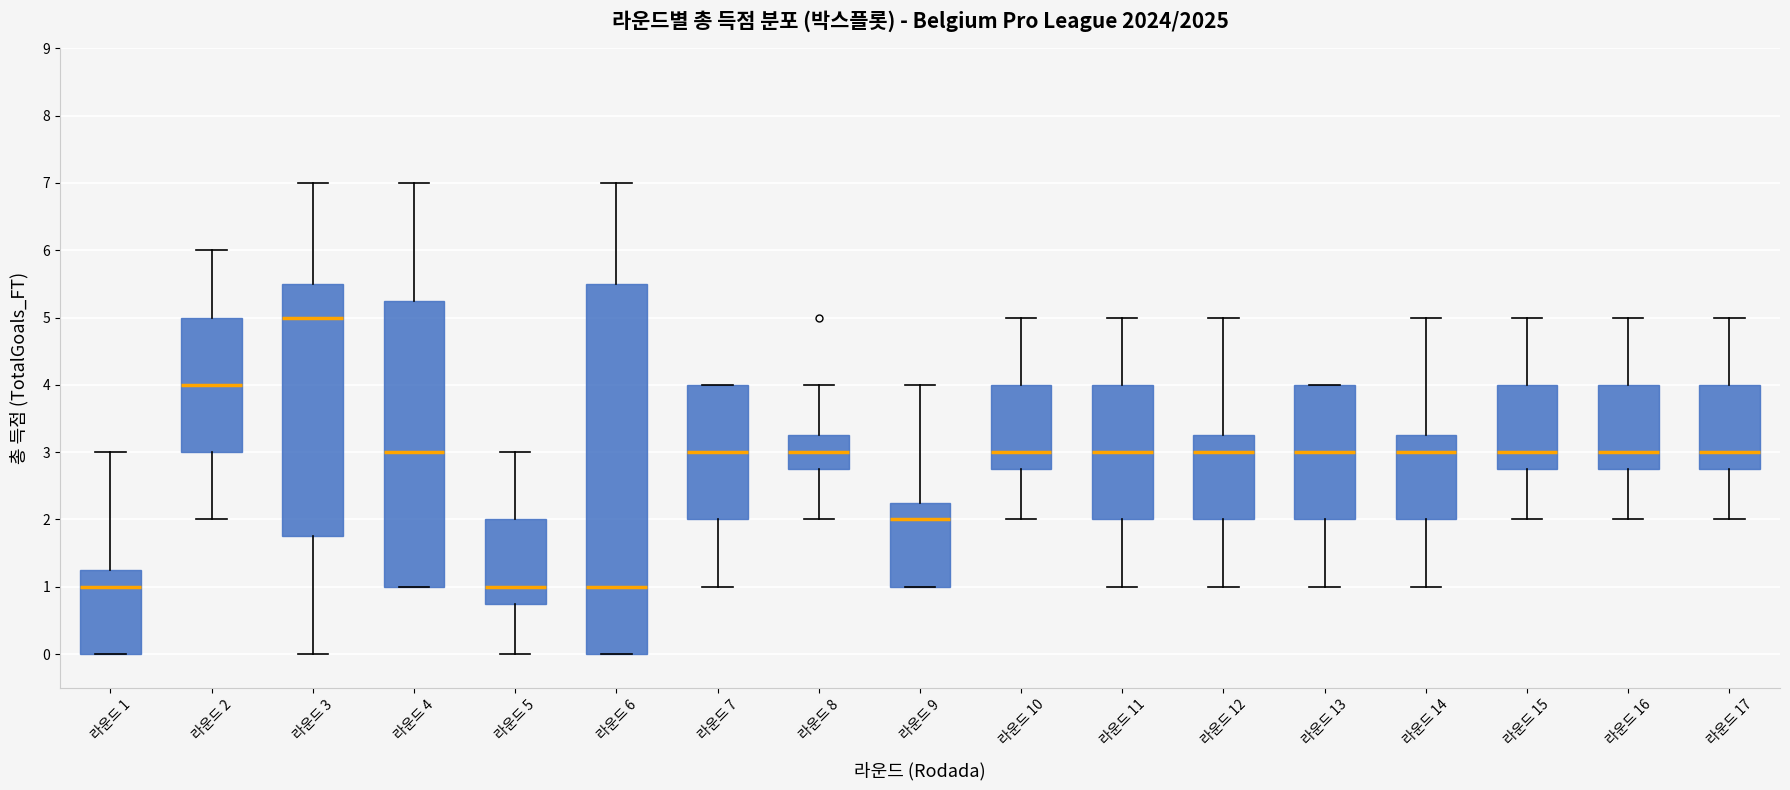

Reading left to right, transcribe this box plot: for each box, give where its median line is, the range the box spans, and where its two whiskers end, as read against the y-axis. The values are not printed on the chart, so give them approximately, as read against the axis.

라운드 1: median 1.0, box 0.0 to 1.3, whiskers 0.0 to 3.0
라운드 2: median 4.0, box 3.0 to 5.0, whiskers 2.0 to 6.0
라운드 3: median 5.0, box 1.8 to 5.5, whiskers 0.0 to 7.0
라운드 4: median 3.0, box 1.0 to 5.3, whiskers 1.0 to 7.0
라운드 5: median 1.0, box 0.8 to 2.0, whiskers 0.0 to 3.0
라운드 6: median 1.0, box 0.0 to 5.5, whiskers 0.0 to 7.0
라운드 7: median 3.0, box 2.0 to 4.0, whiskers 1.0 to 4.0
라운드 8: median 3.0, box 2.8 to 3.3, whiskers 2.0 to 4.0
라운드 9: median 2.0, box 1.0 to 2.3, whiskers 1.0 to 4.0
라운드 10: median 3.0, box 2.8 to 4.0, whiskers 2.0 to 5.0
라운드 11: median 3.0, box 2.0 to 4.0, whiskers 1.0 to 5.0
라운드 12: median 3.0, box 2.0 to 3.3, whiskers 1.0 to 5.0
라운드 13: median 3.0, box 2.0 to 4.0, whiskers 1.0 to 4.0
라운드 14: median 3.0, box 2.0 to 3.3, whiskers 1.0 to 5.0
라운드 15: median 3.0, box 2.8 to 4.0, whiskers 2.0 to 5.0
라운드 16: median 3.0, box 2.8 to 4.0, whiskers 2.0 to 5.0
라운드 17: median 3.0, box 2.8 to 4.0, whiskers 2.0 to 5.0